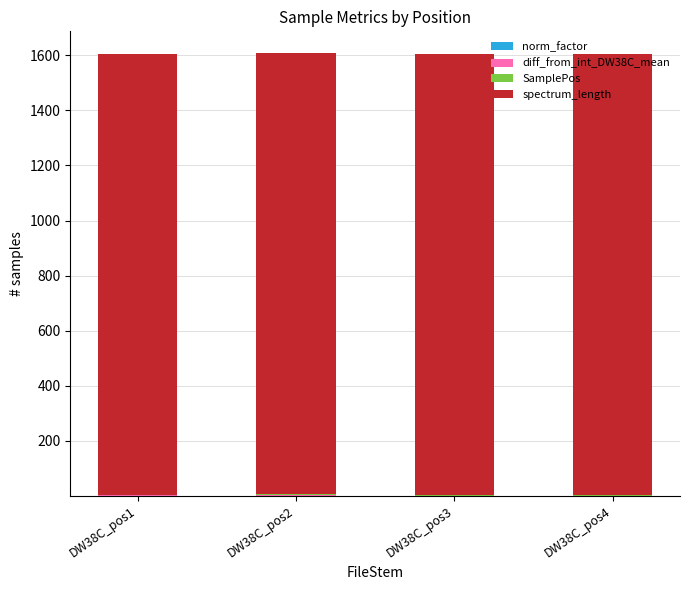

Which series changed the most between DW38C_pos2 and DW38C_pos3?

diff_from_int_DW38C_mean